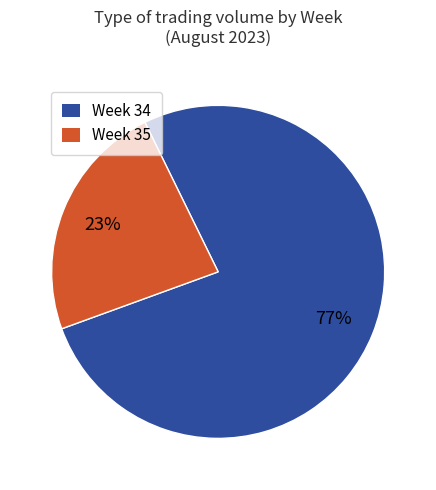

Which slice is the largest?

Week 34